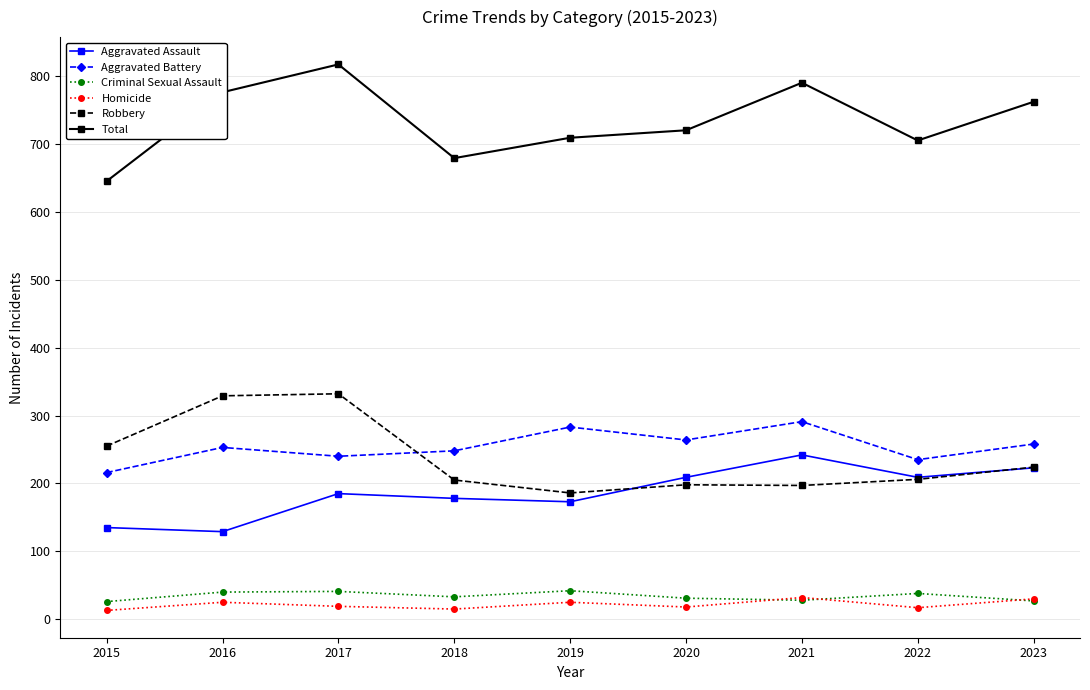

Does the chart have visible grid lines?

Yes